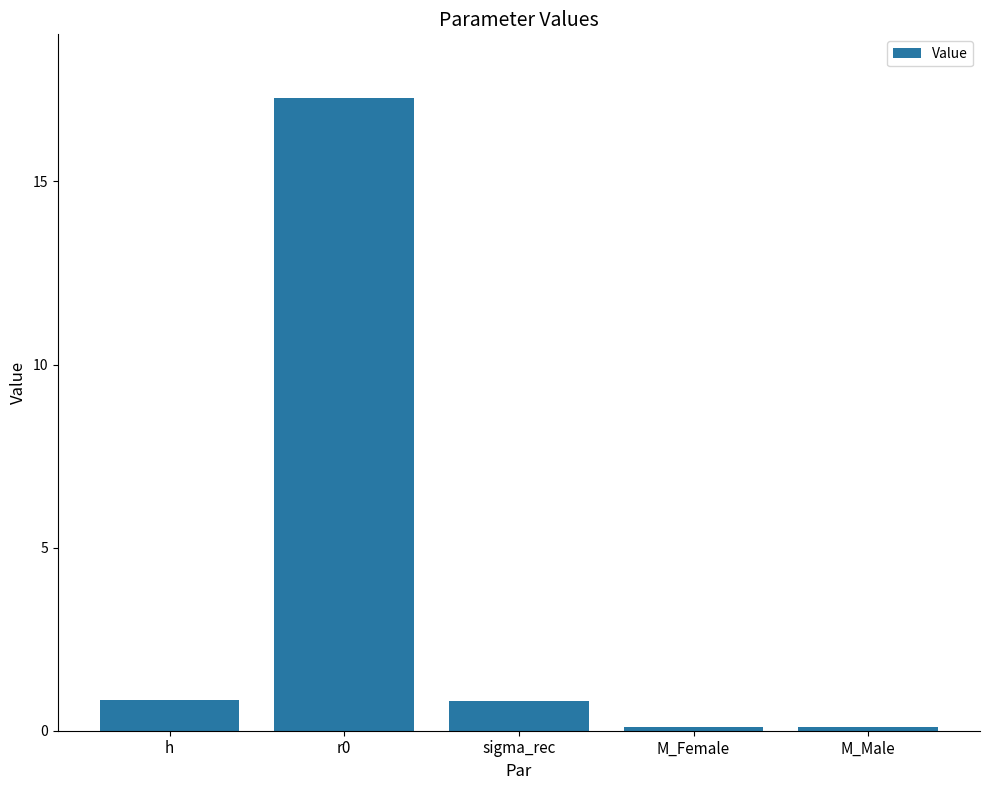

The chart shows a value of 17.3 at r0. True or false?

True